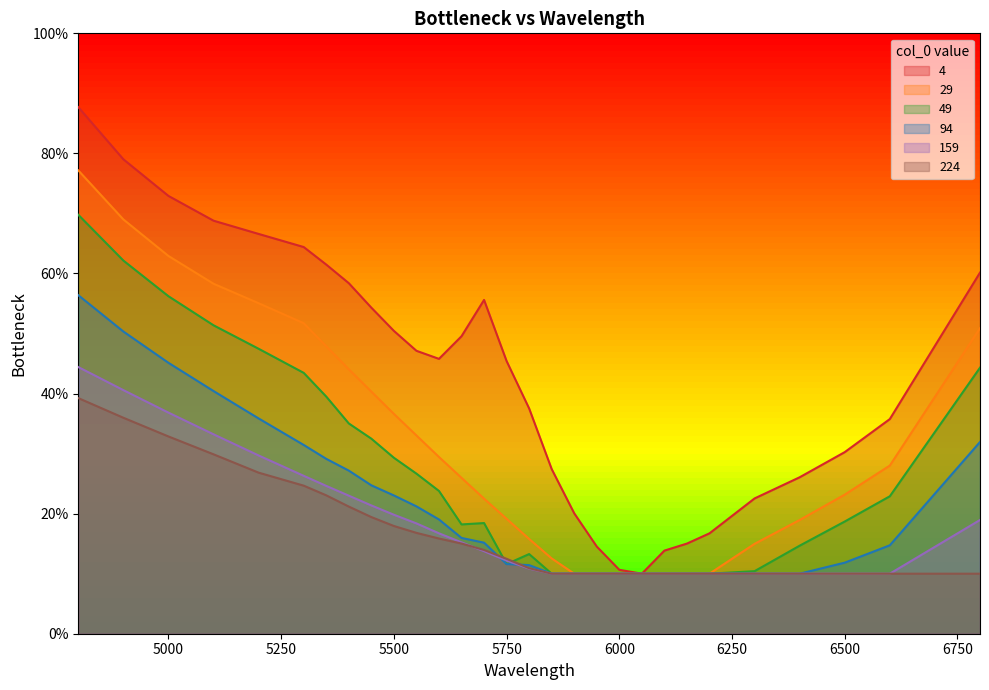

What are all the series names shown in the legend?

4, 29, 49, 94, 159, 224